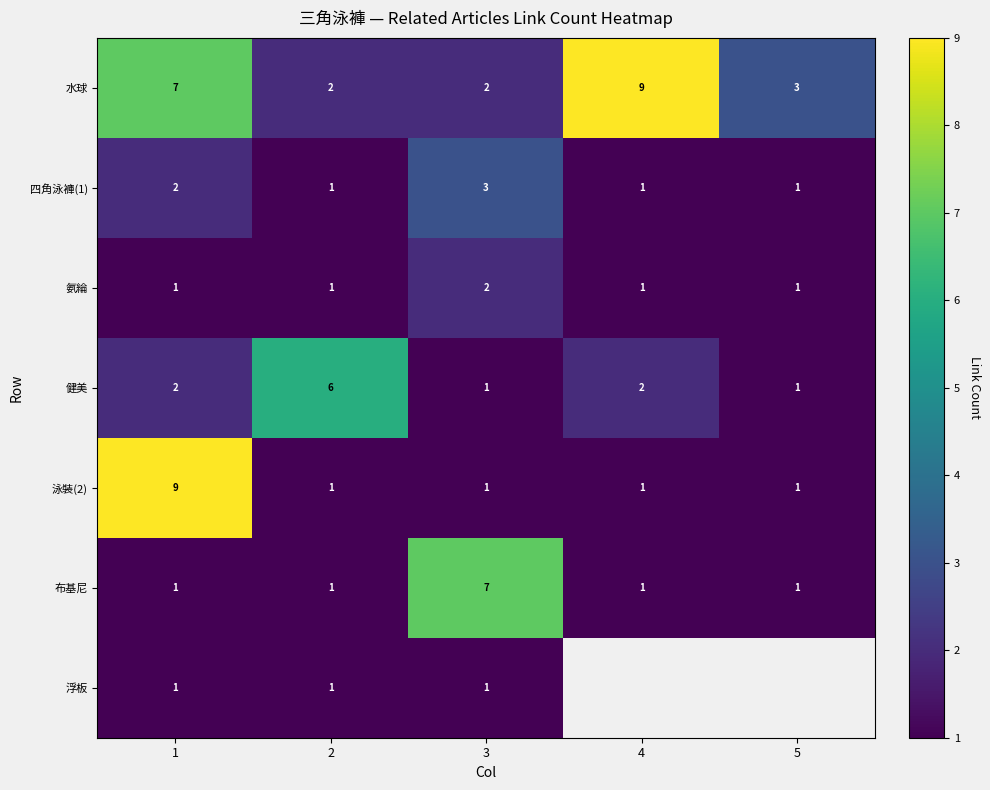

What is the maximum value for 水球?

9